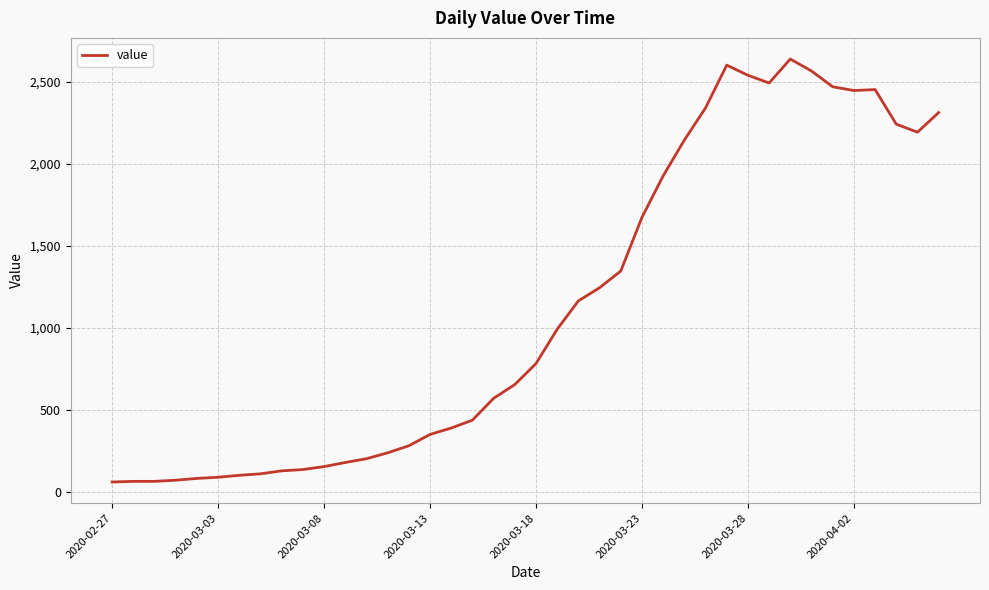

What is the difference between the maximum and minimum values?

2578